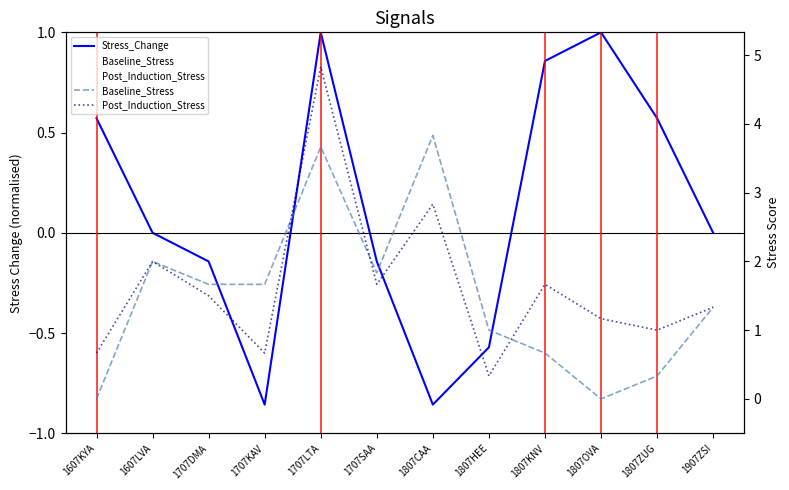

What are all the series names shown in the legend?

Stress_Change, Baseline_Stress, Post_Induction_Stress